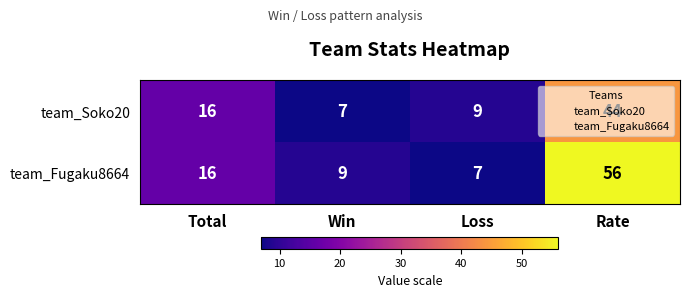

List the series in order of their overall mean, highest first.

team_Fugaku8664, team_Soko20